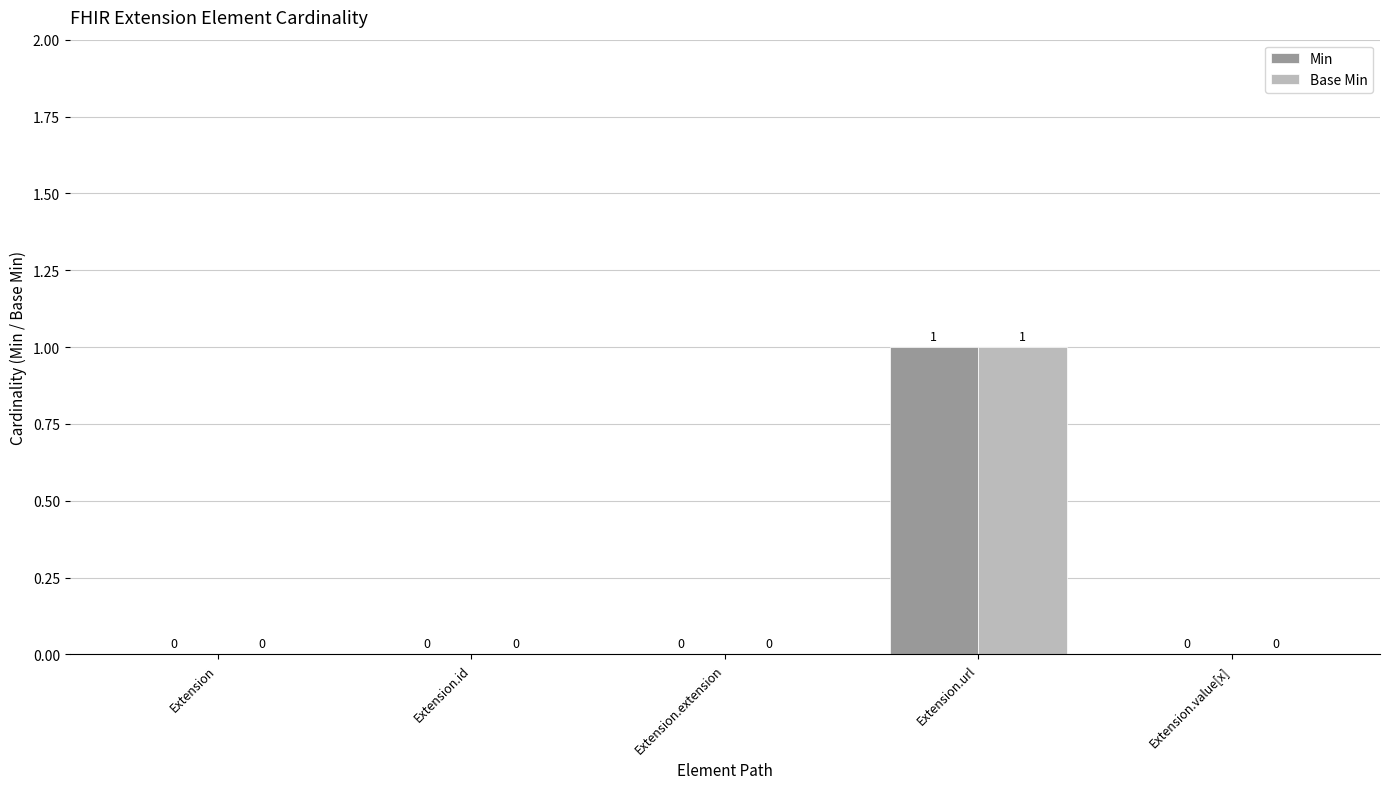

The Base Min series shows 0 at Extension.extension. True or false?

True